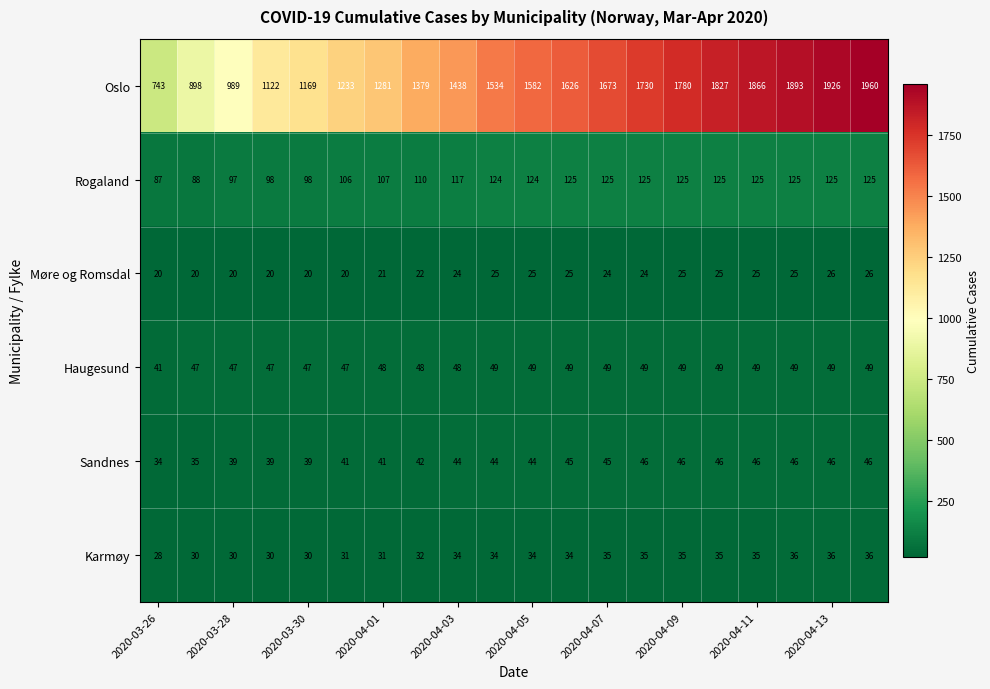

Which series has the widest spread of values?

Oslo